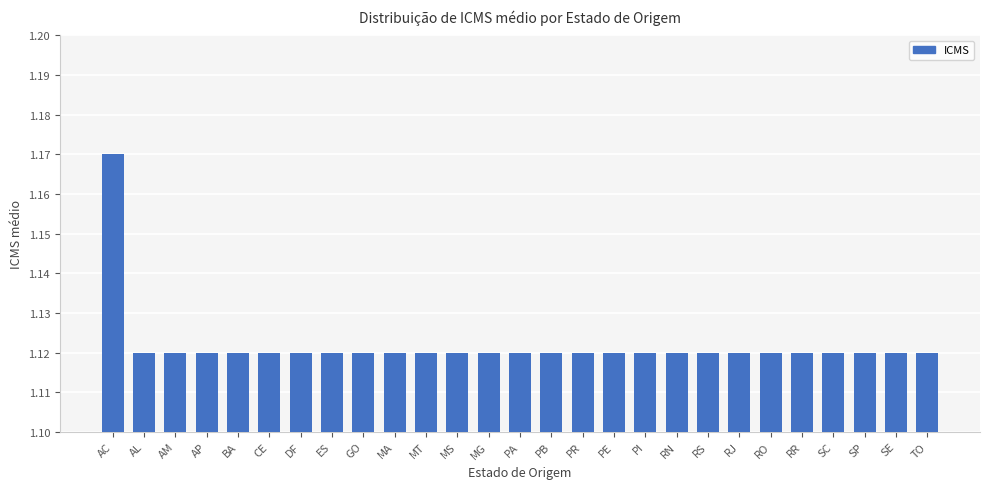

Does the chart contain any negative values?

No